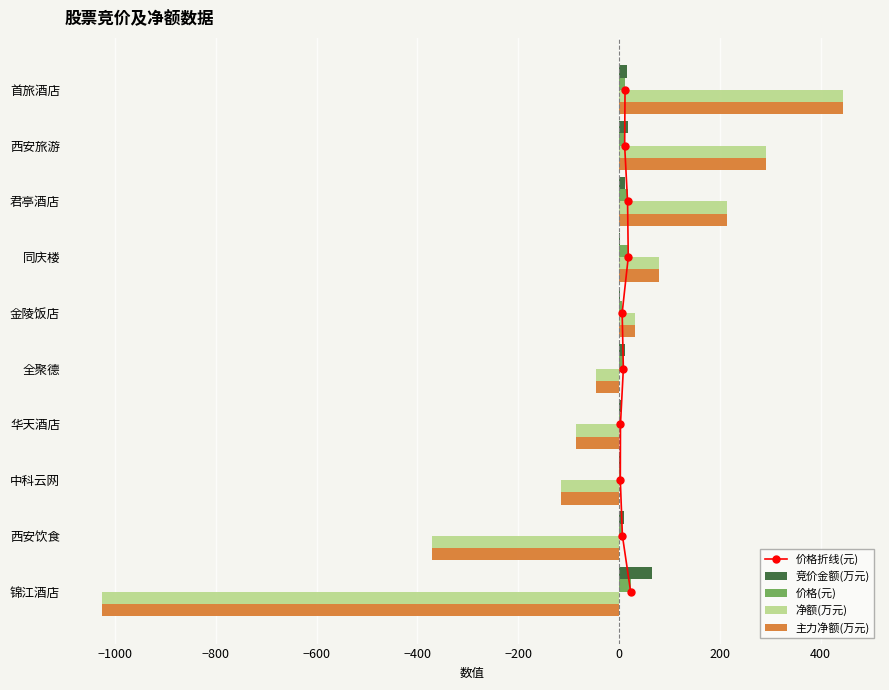

How many data points in 净额(万元) are above 31?

4